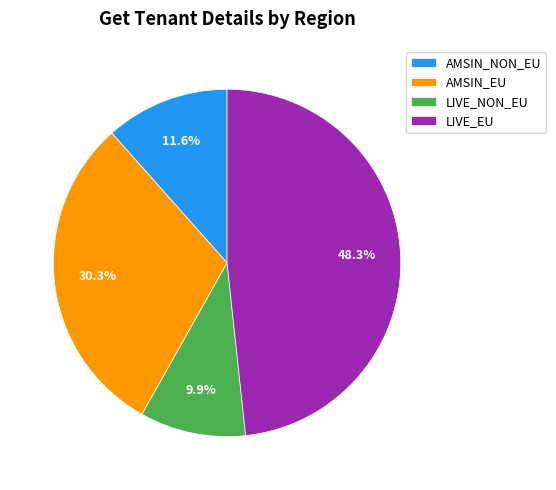

Is it true that LIVE_NON_EU is 10% of the pie?

True